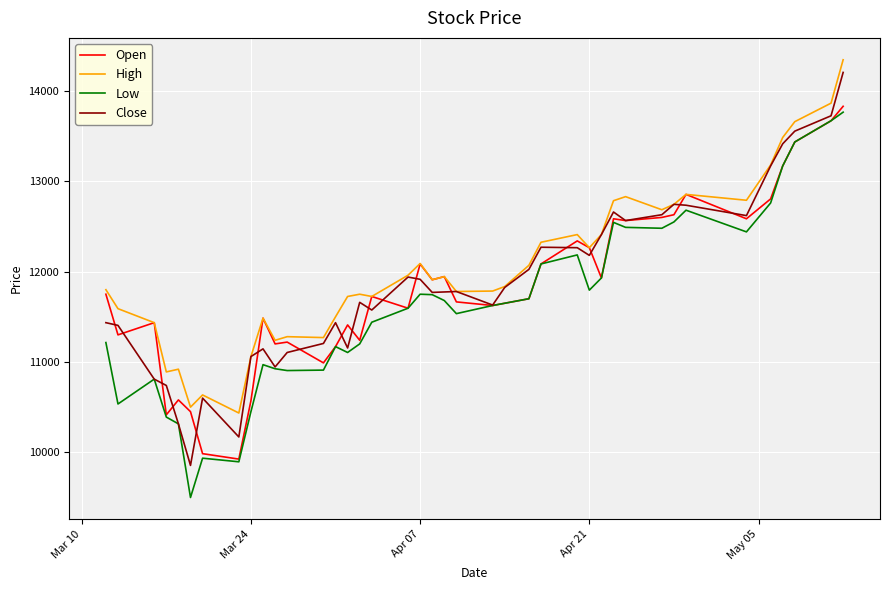

True or false: High and Low cross at least once.

False